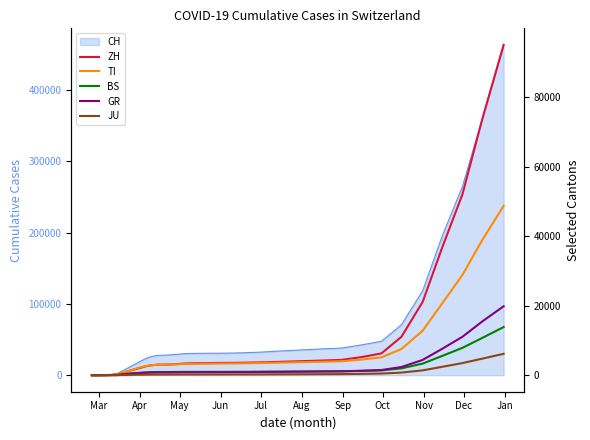

The GR series shows 416 at 25. True or false?

False